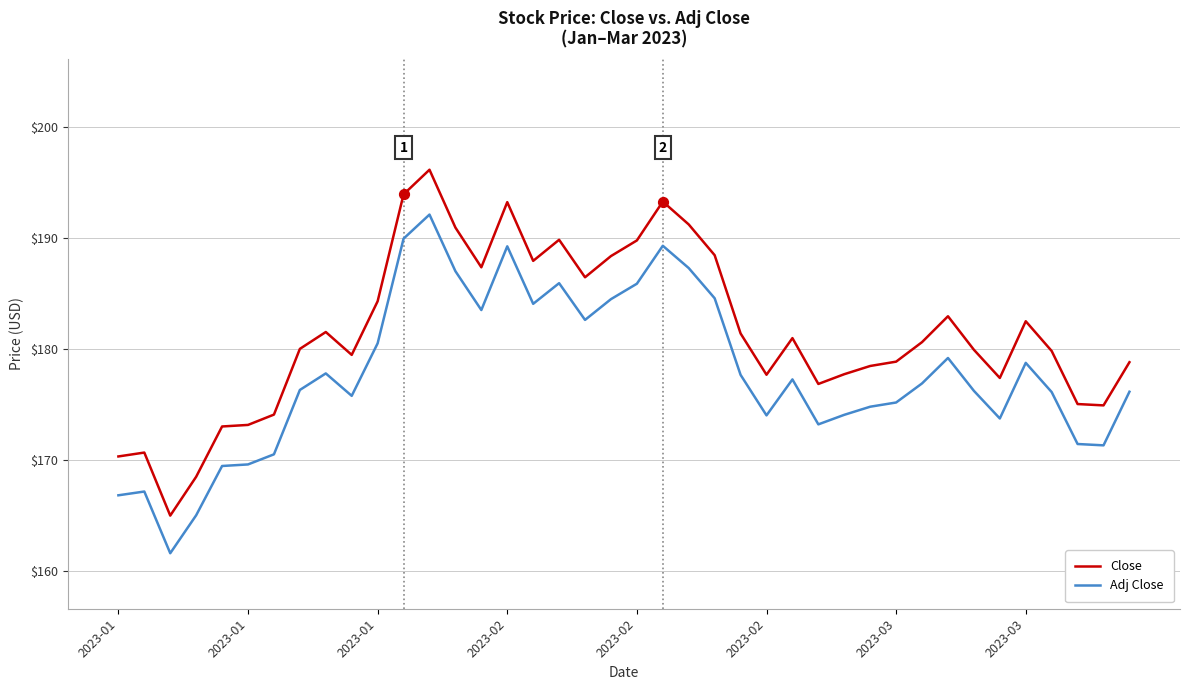

What are all the series names shown in the legend?

Close, Adj Close